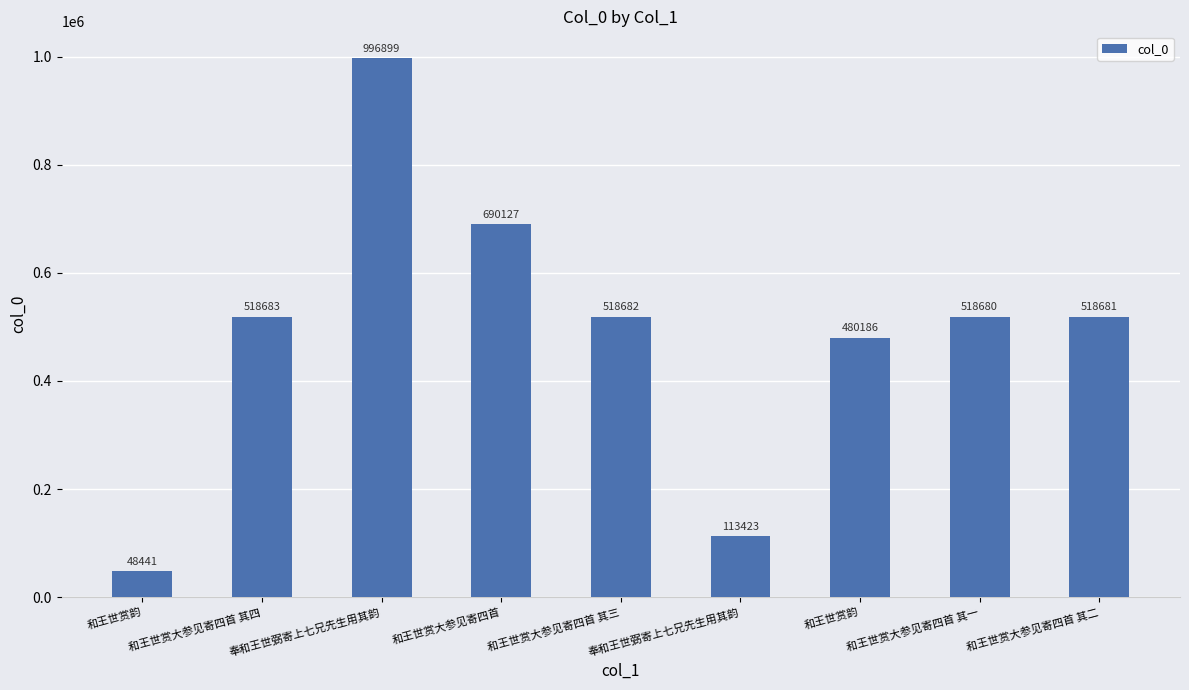

How many distinct data groups are displayed?

1